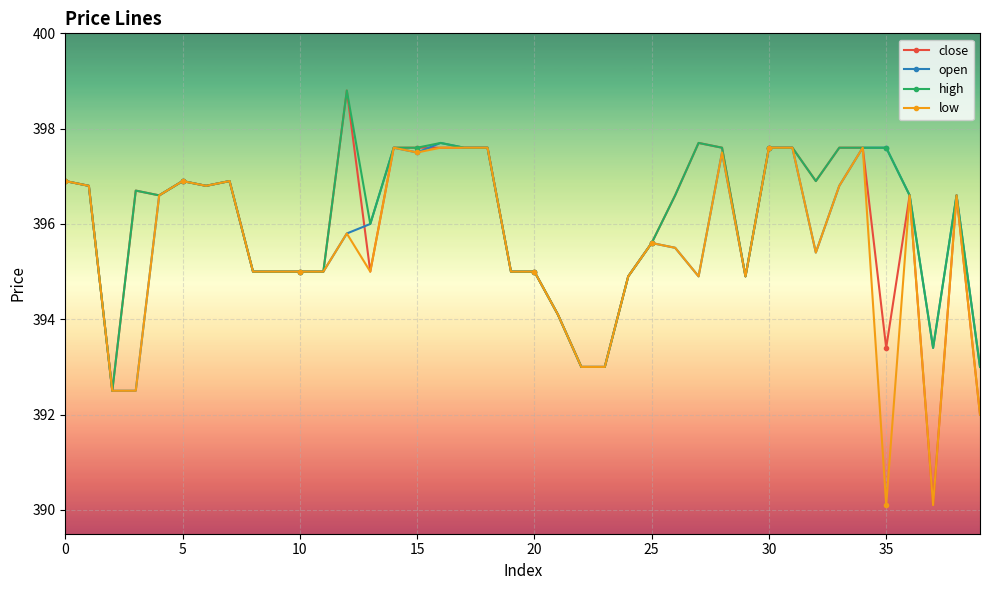

Which series has the largest range (max minus min)?

close